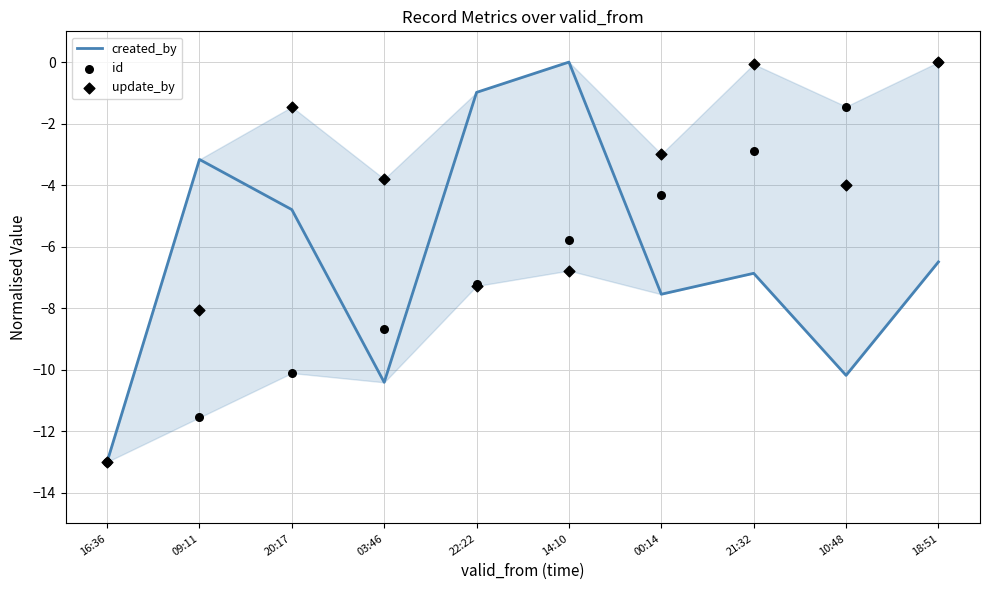

Which series has the widest spread of Y values?

created_by